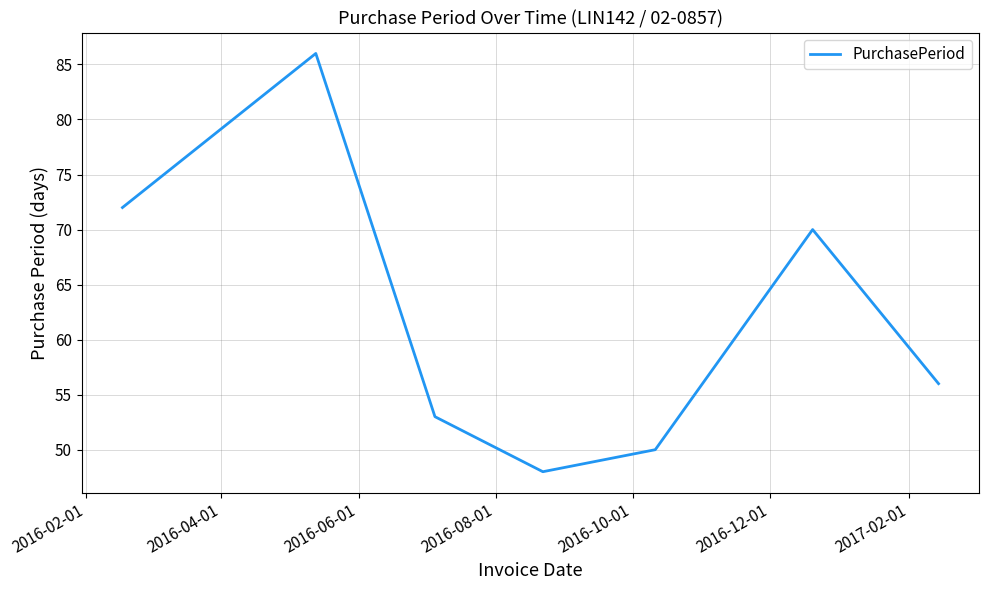

Reading right to left, extract all data points from this chart.

56	70	50	48	53	86	72